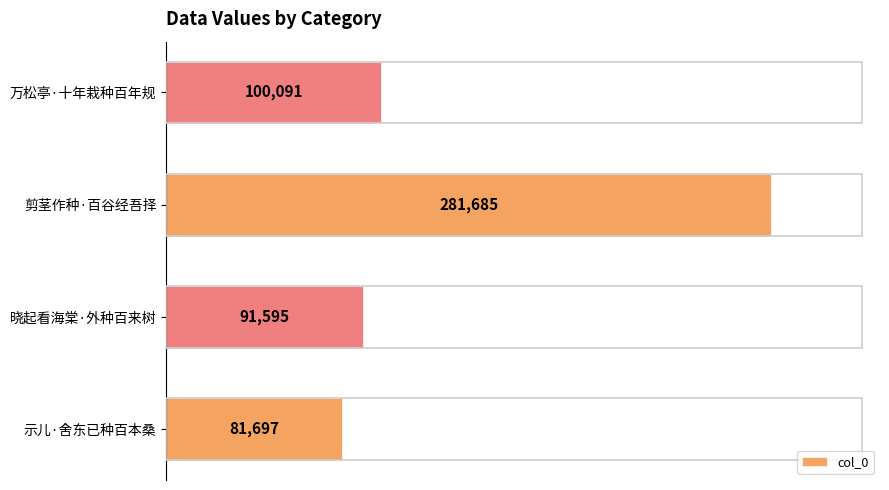

Reading bottom to top, transcribe all the data shown in this chart.

81697	91595	281685	100091